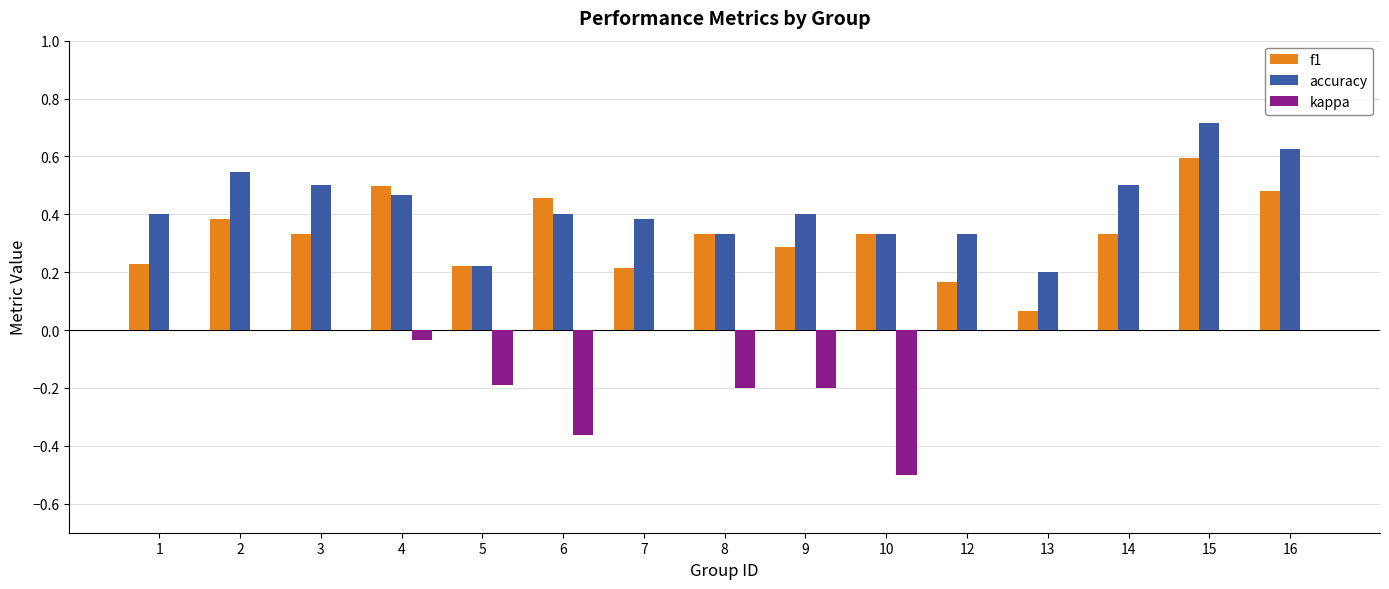

Which series changed the most between 2 and 9?

kappa